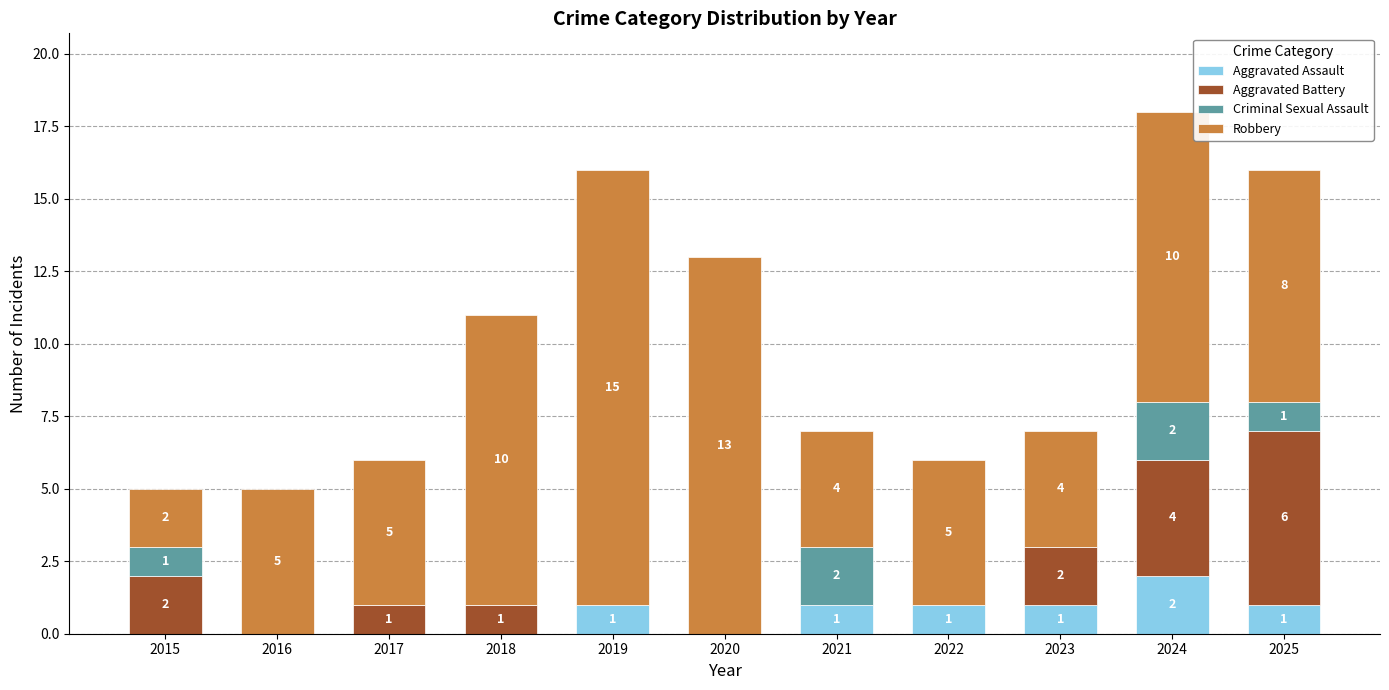

At which category is the sum across all series the highest?

2024